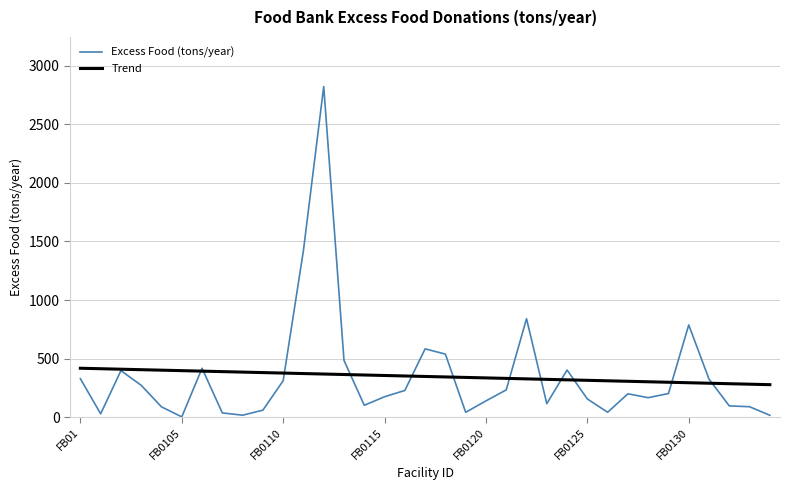

Which series has the widest spread of values?

Excess Food (tons/year)